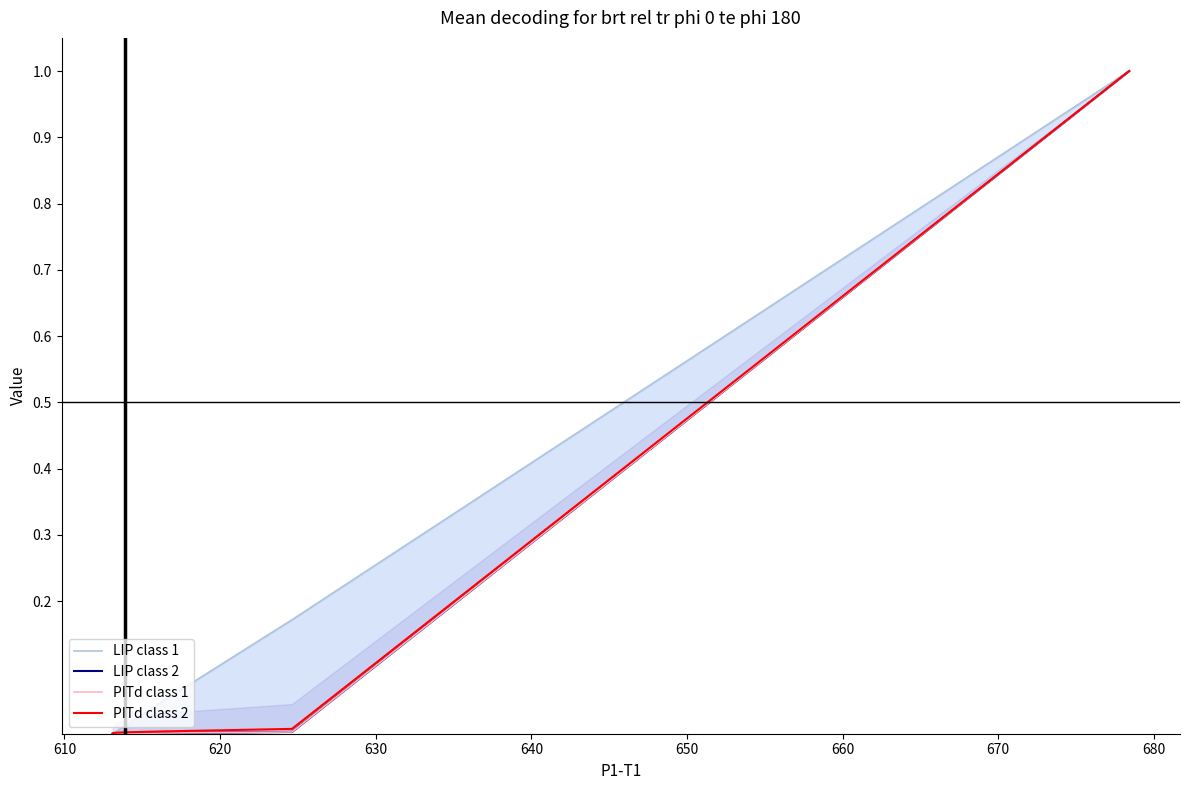

What is the maximum value for PITd class 2?

1.0